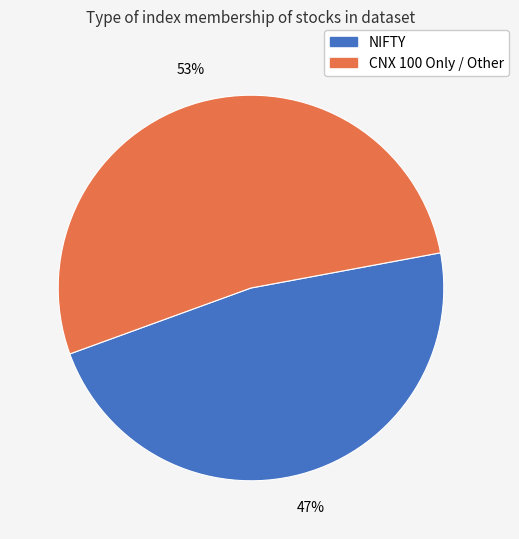

The CNX 100 Only / Other slice represents 59% of the pie. True or false?

False